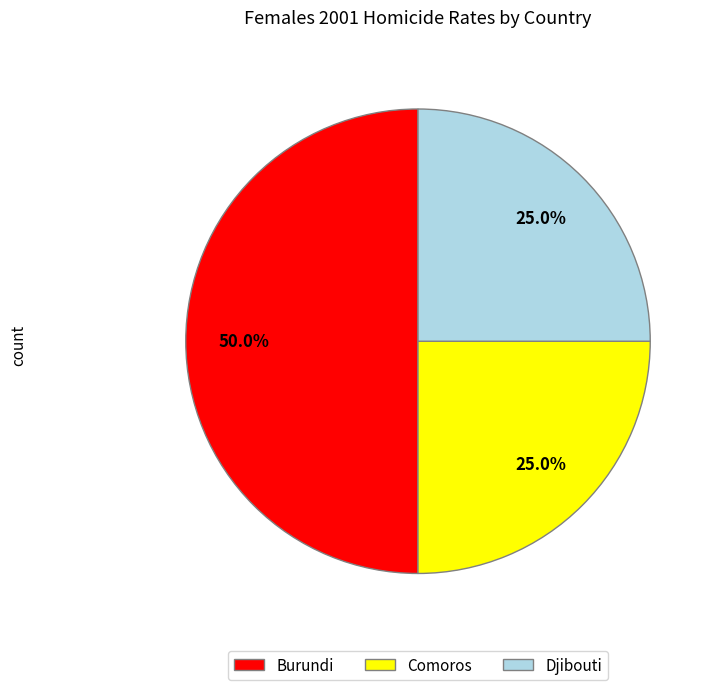

Which category has the biggest portion of the pie?

Burundi